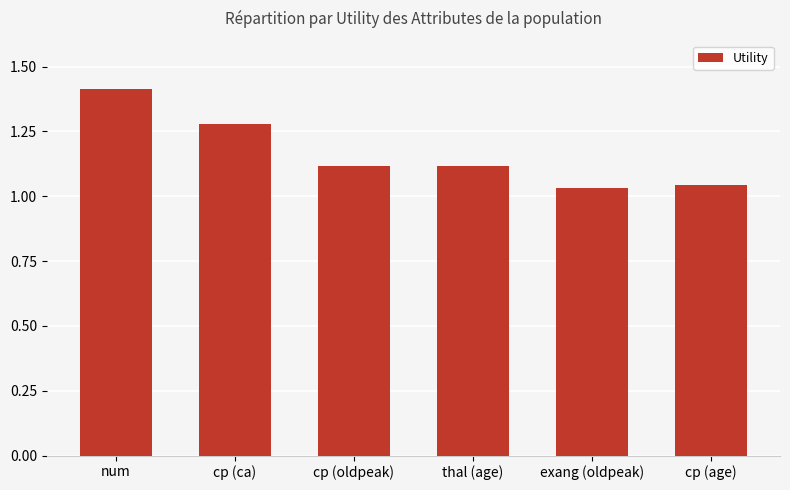

What is the sum of all values?

7.0